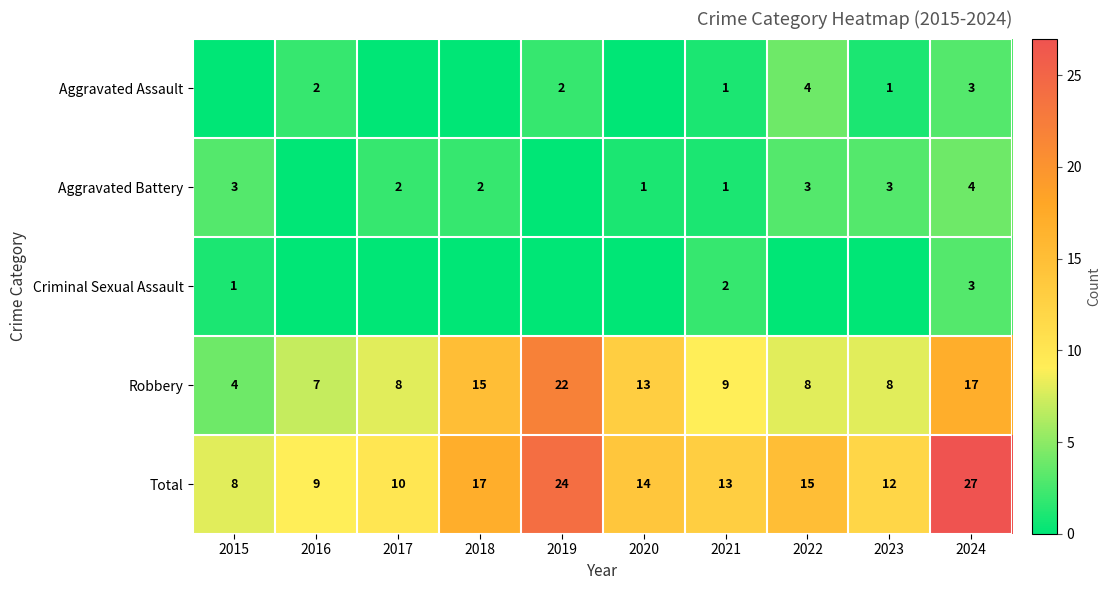

True or false: Robbery has a value of 8 at 2022.

True